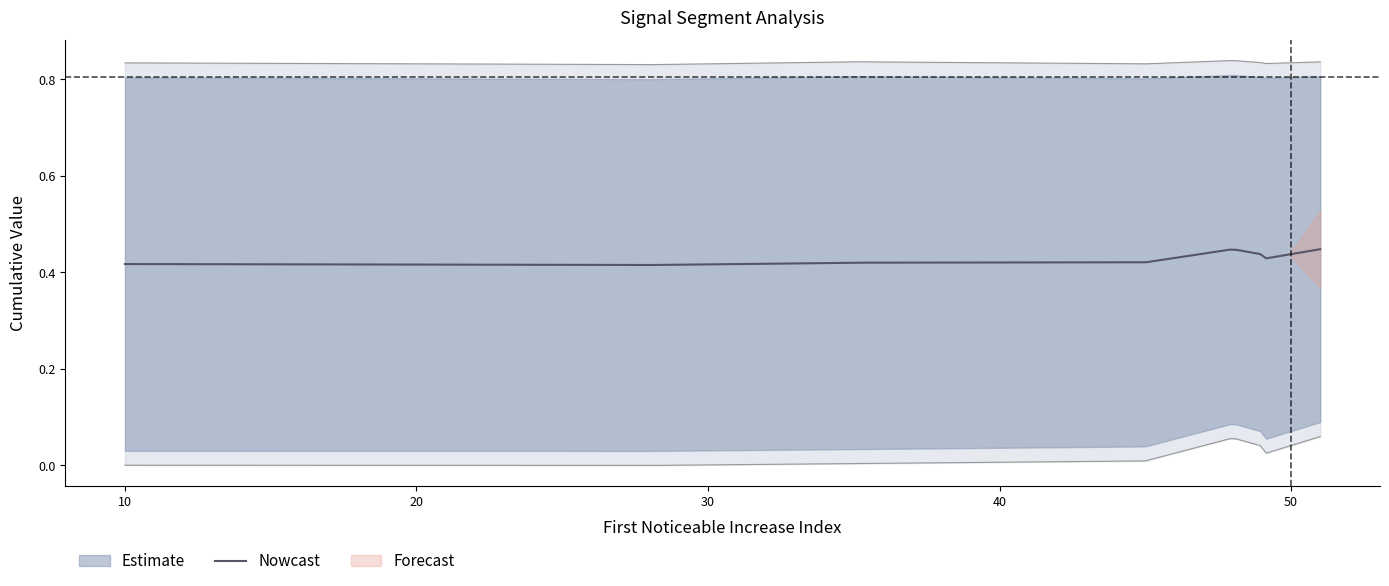

How many interior local valleys does the First_Noticeable_Increase_Cumulative_Value series have?

4